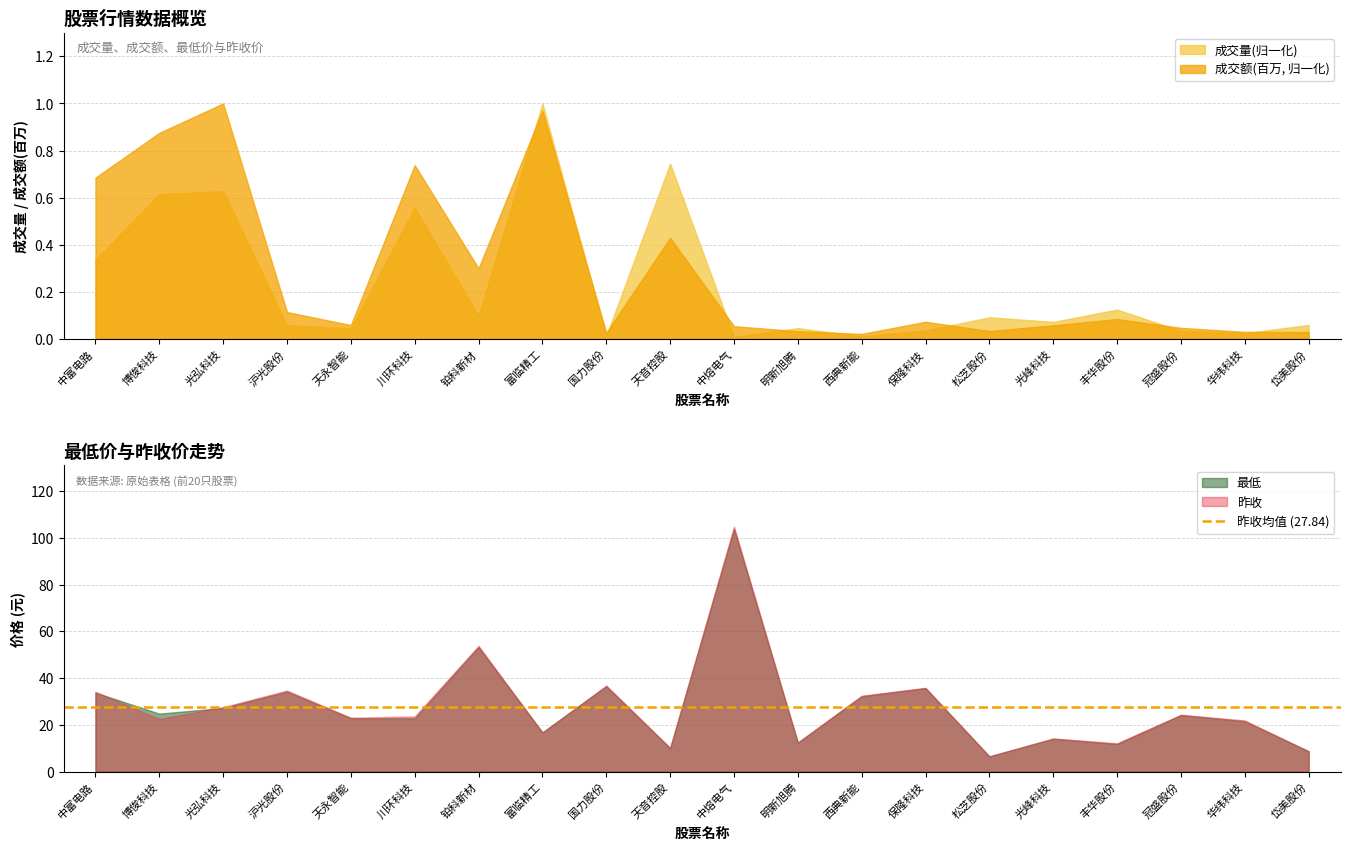

What is the maximum value for 昨收?

104.8